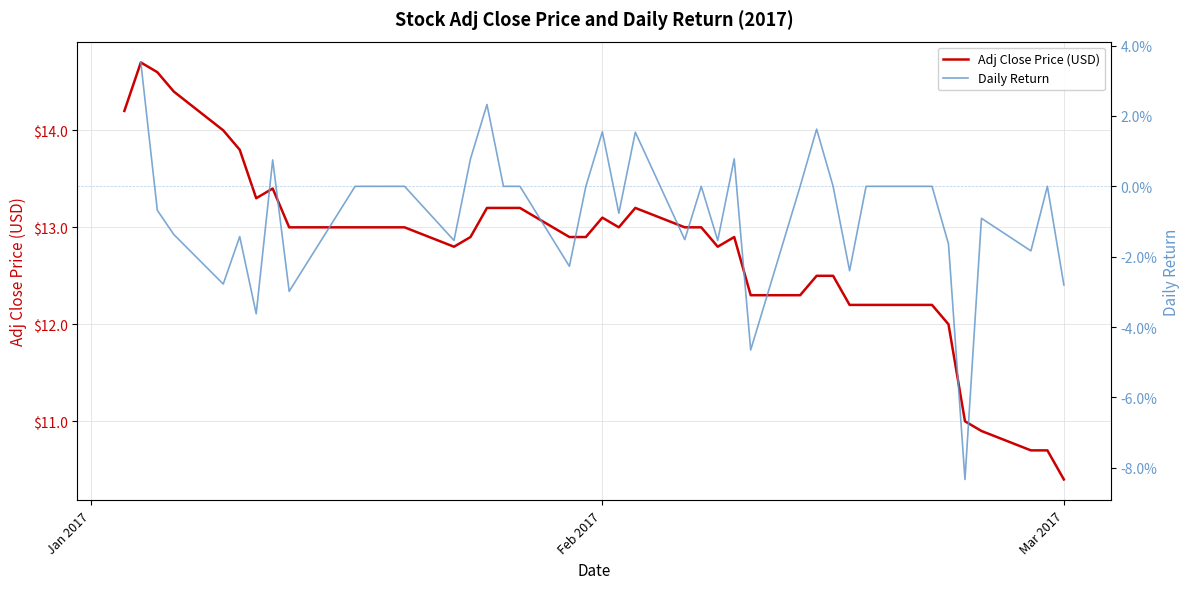

In Daily Return, how many points are lower than both neighbors (excluding endpoints)?

12